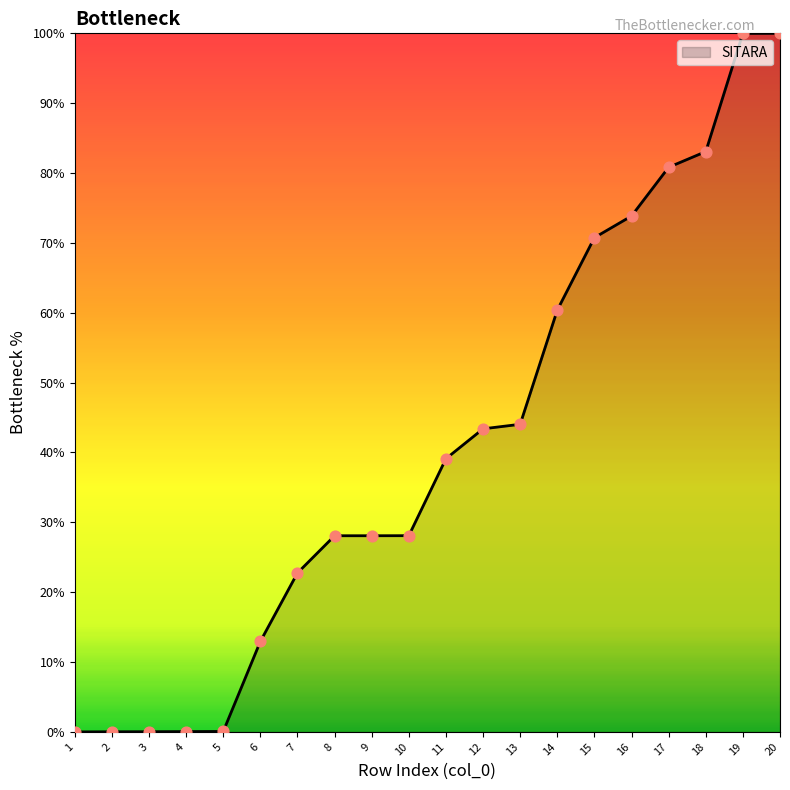

Approximately how many times larger is the value at 17 compared to 16?

1.1